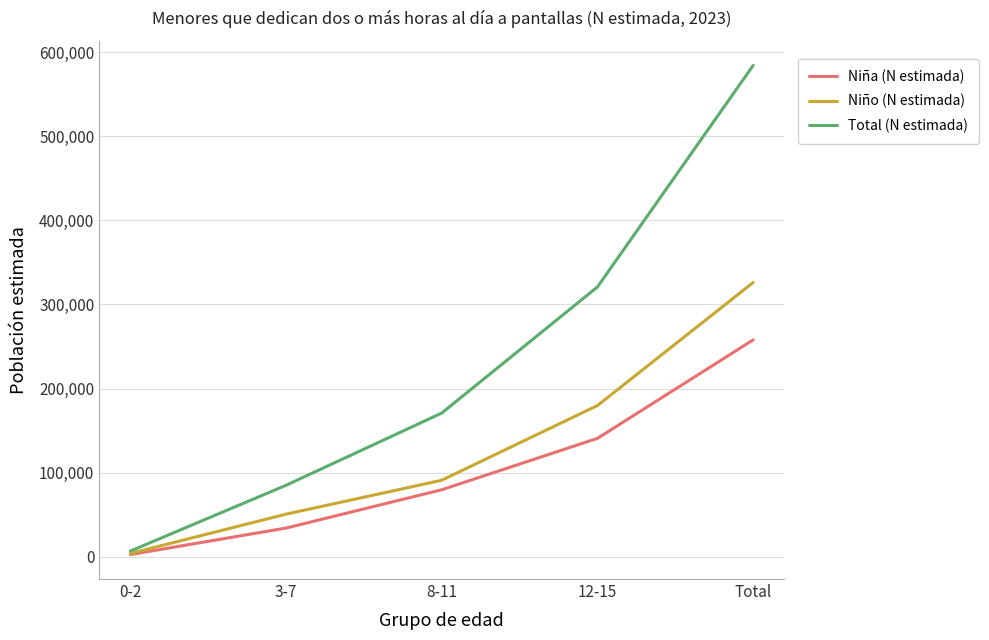

Which category has the lowest value in the Total (N estimada) series?

0-2